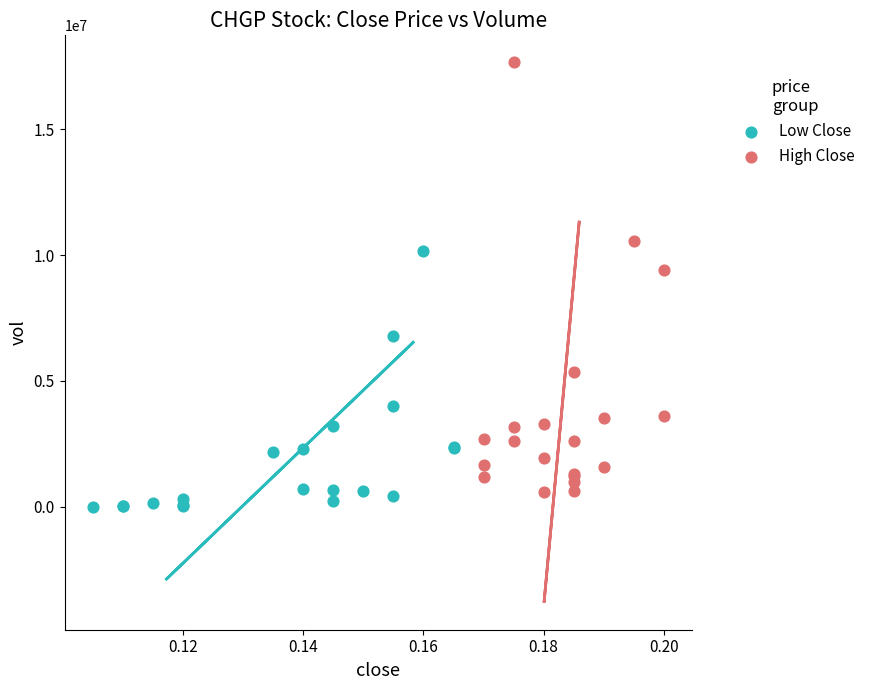

Which series has the largest Y range (max minus min)?

High Close